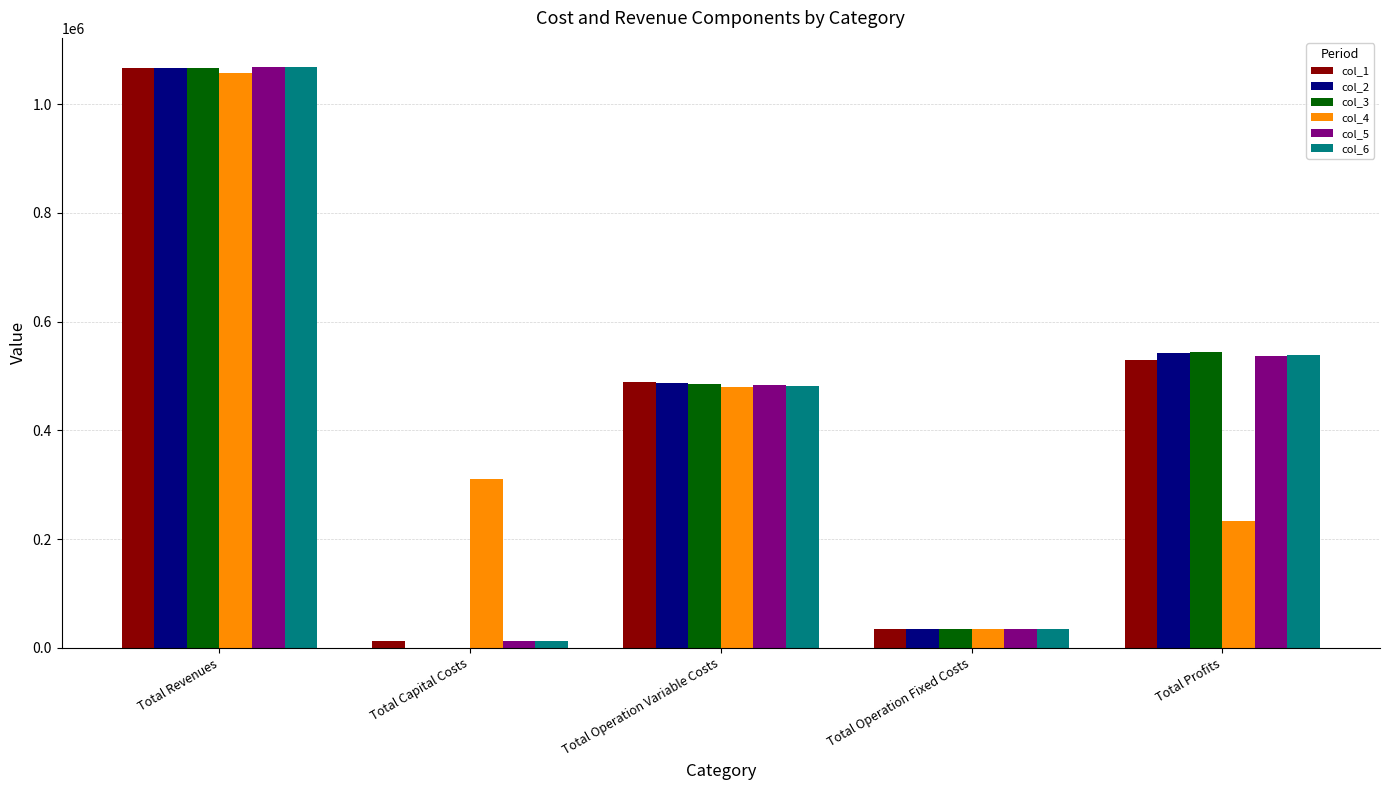

Is the value of col_1 at Total Revenues greater than the value of col_6 at Total Capital Costs?

Yes